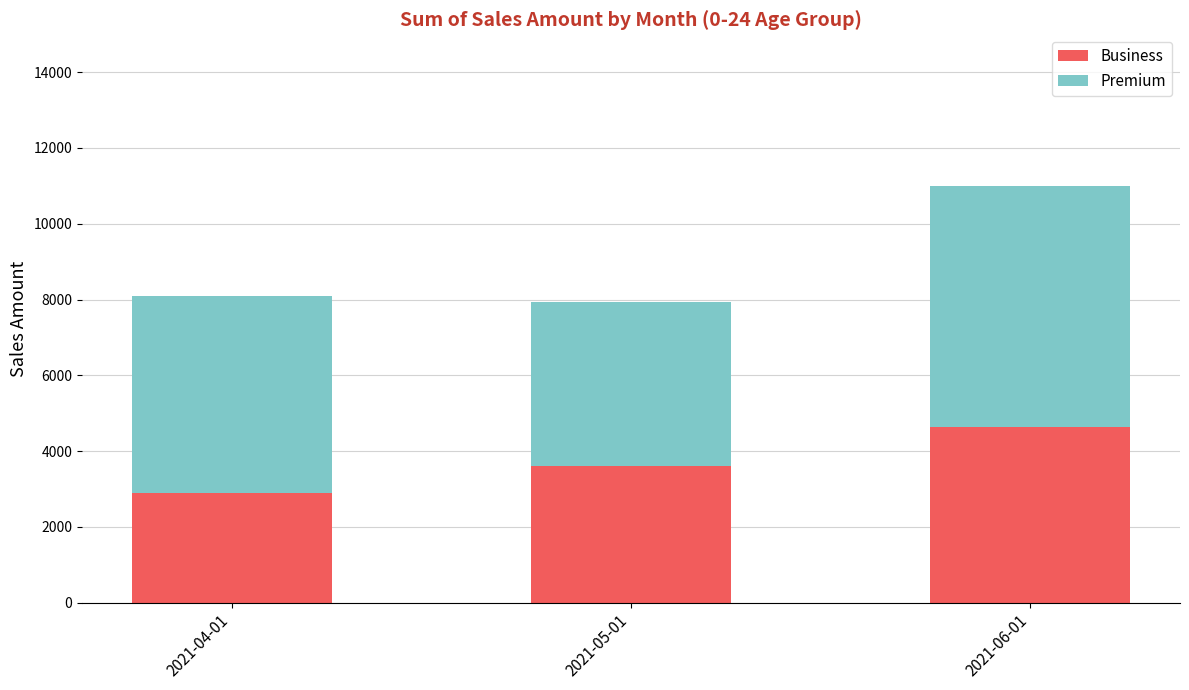

Count the number of categories in the chart.

3